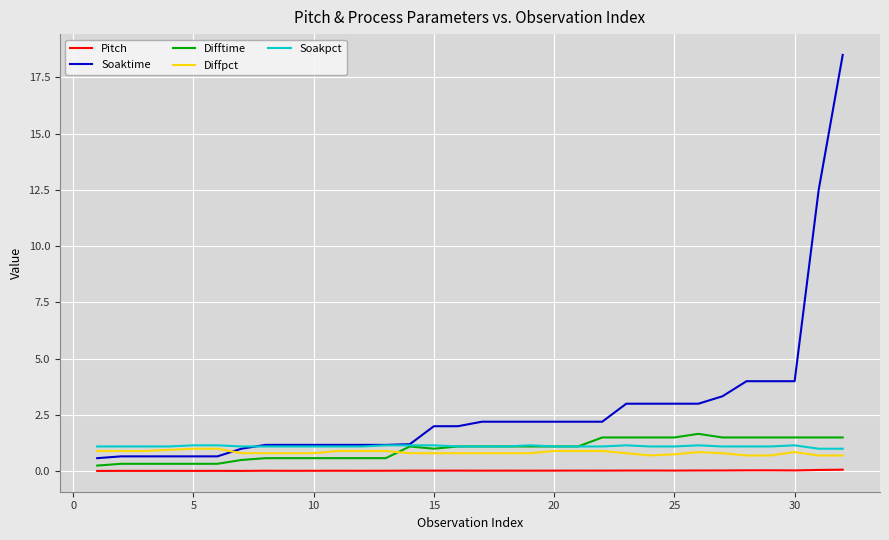

True or false: Diffpct and Pitch intersect in this chart.

False